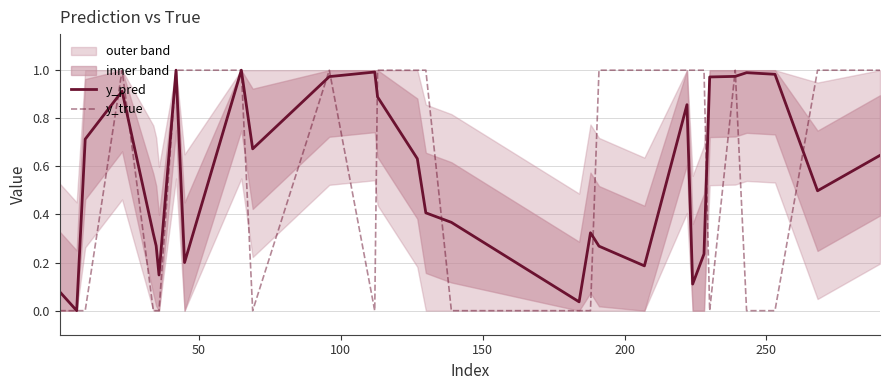

The value of y_pred at 27 is 1.3. True or false?

False